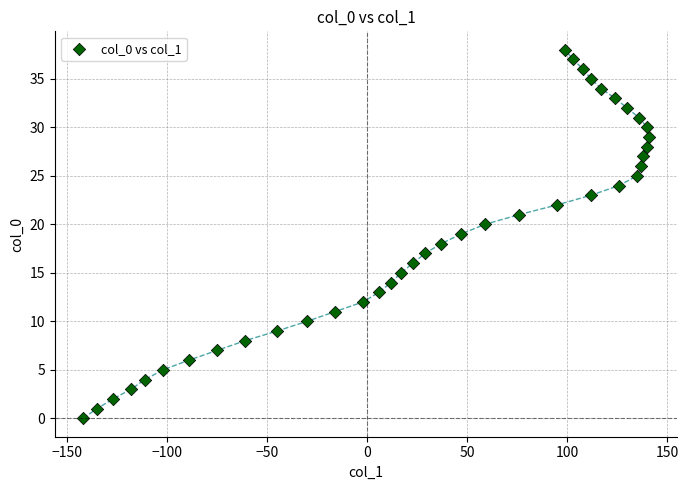

What is the range of X values (max minus min)?

283